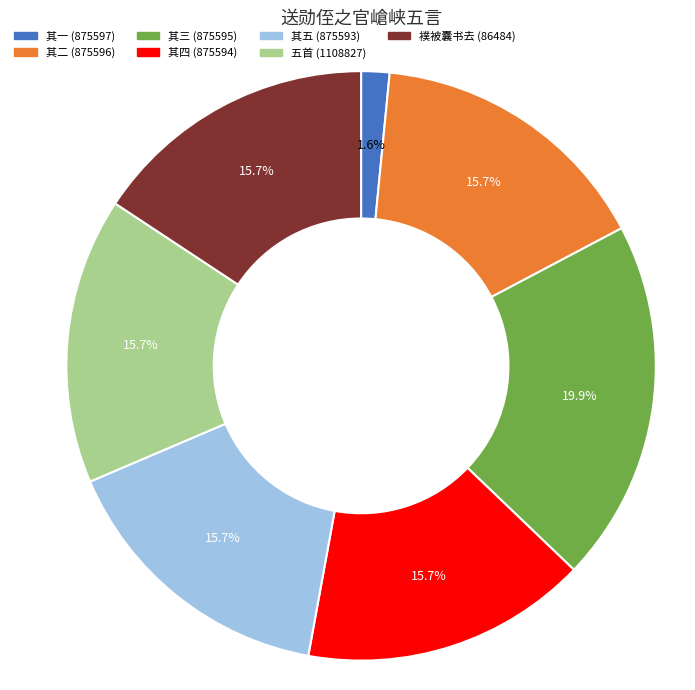

Is there a majority slice in this chart?

No